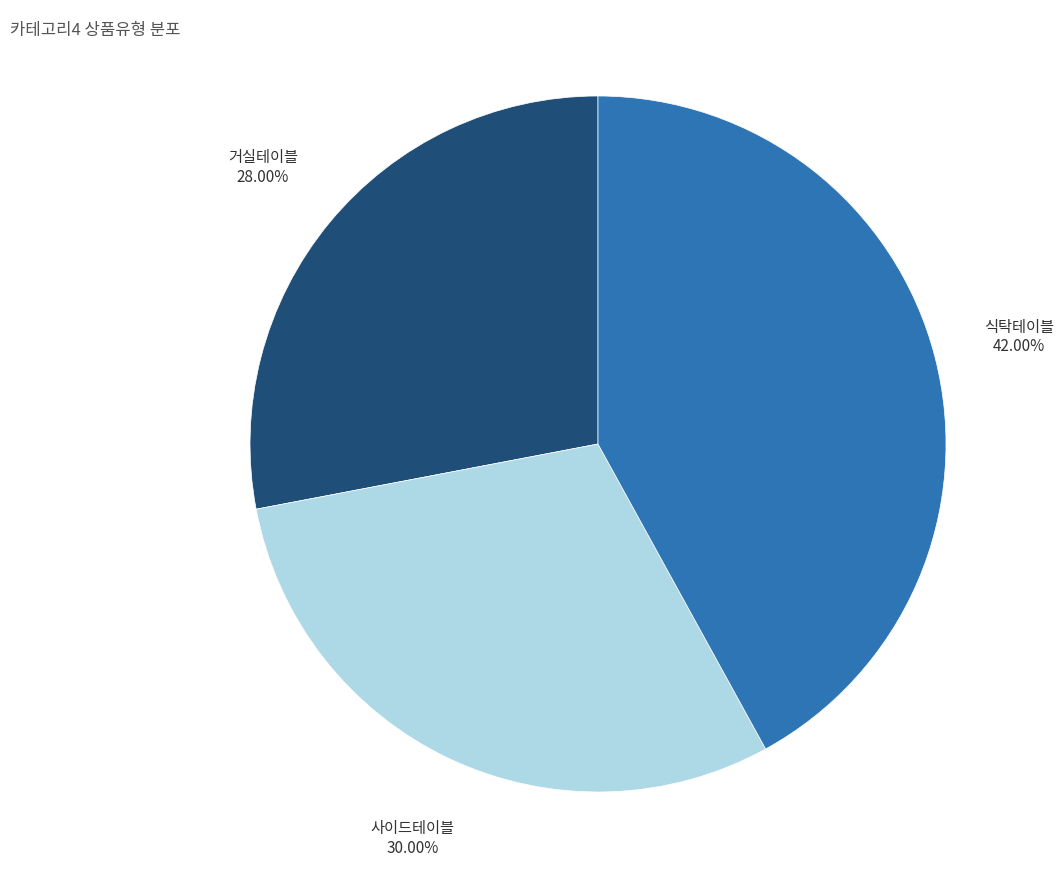

What percentage is the 거실테이블 slice, to the nearest percent?

28%